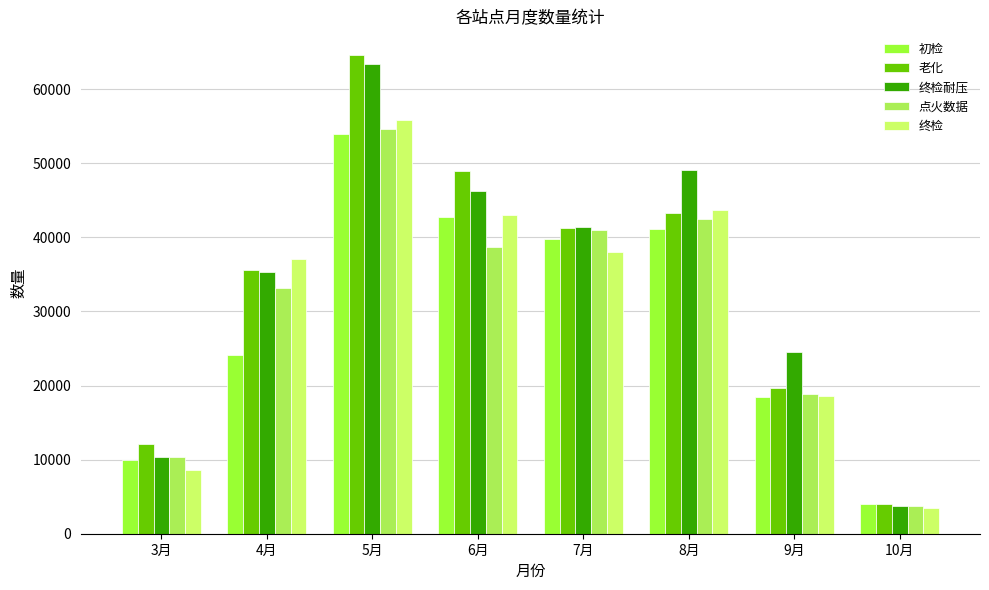

How many values in the 终检 series are below 38014?

4